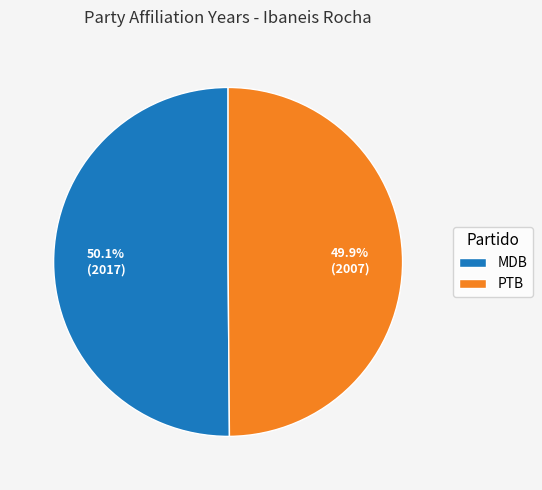

How many slices are in this pie chart?

2